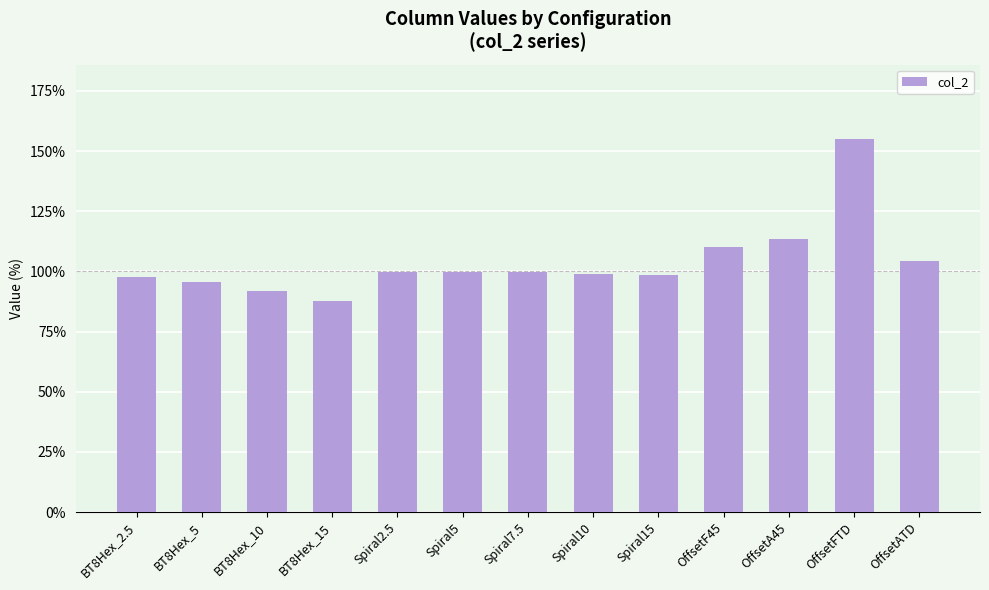

The value at OffsetATD is 104.2. True or false?

True